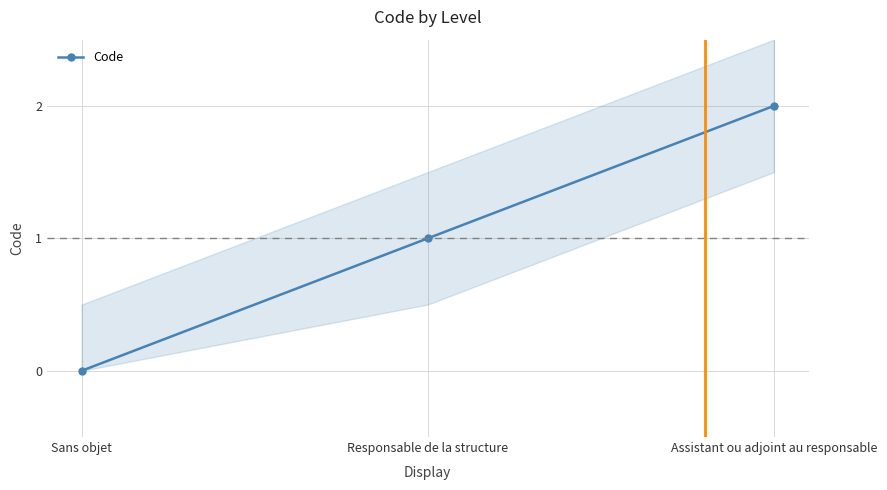

The chart shows a value of 2 at Assistant ou adjoint au responsable. True or false?

True